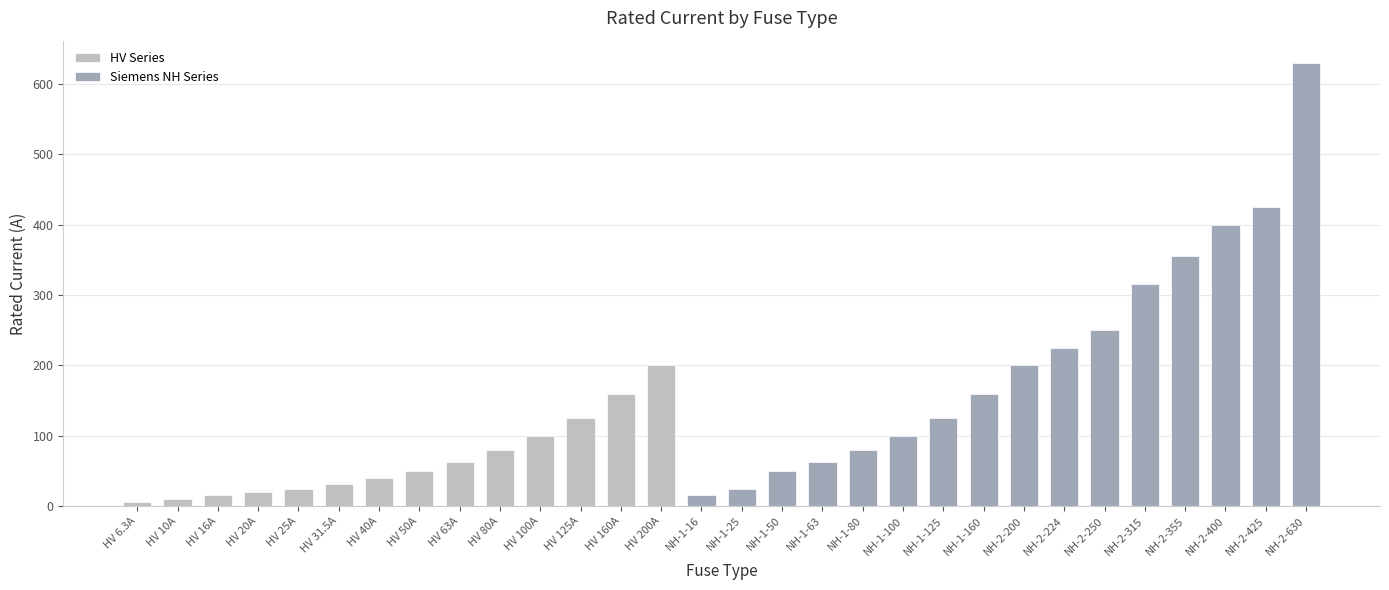

At which label does the data first exceed 100?

HV 125A